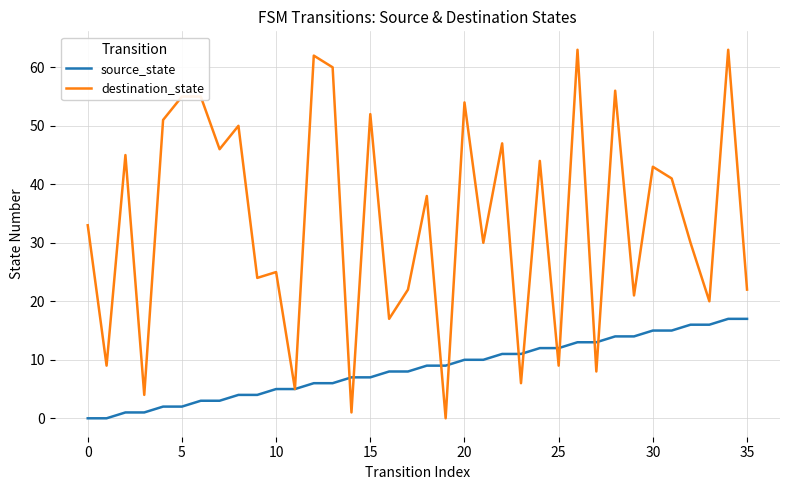

Is this an area chart (filled region under the line)?

No